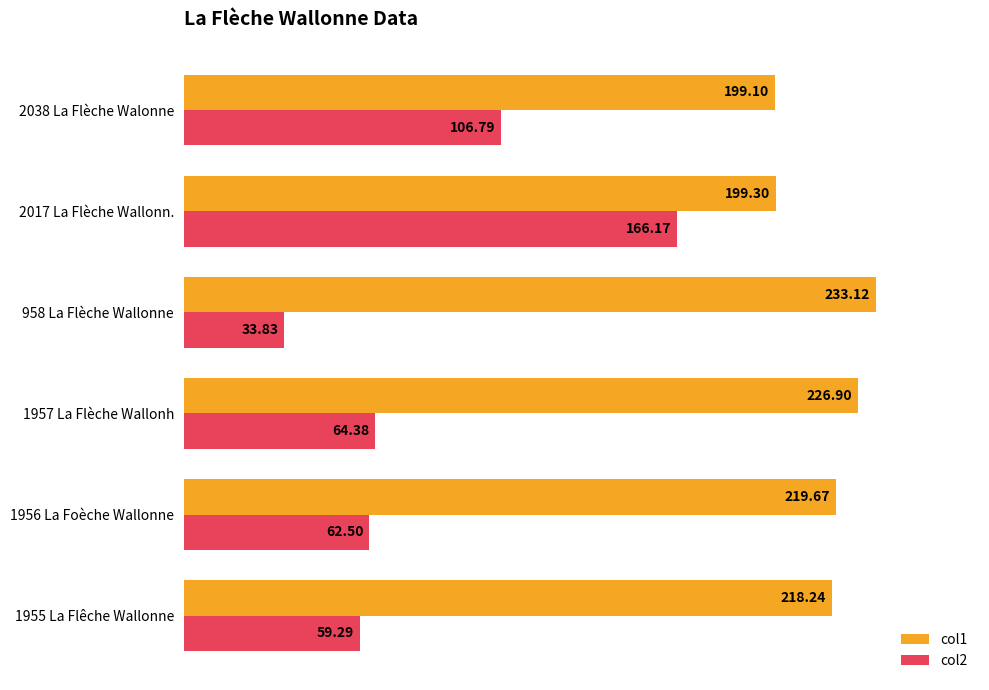

Which category has the highest value in the col2 series?

2017 La Flèche Wallonn.